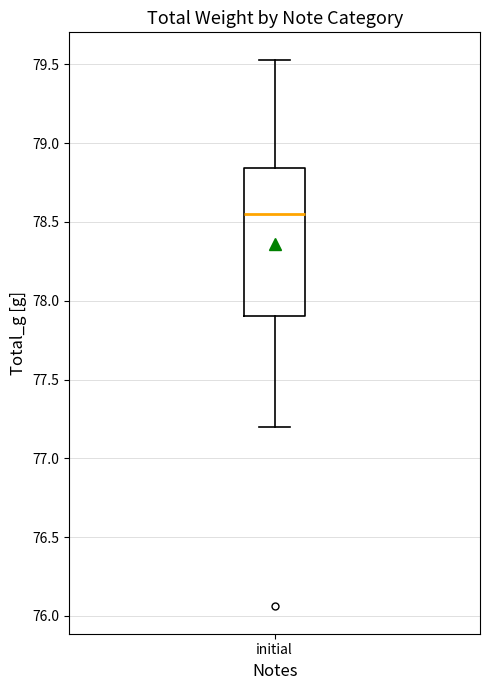

Transcribe this box plot: give where the median line is, the range the box spans, and where the two whiskers end, as read against the y-axis. The values are not printed on the chart, so give them approximately, as read against the axis.

median 78.55, box 77.90 to 78.85, whiskers 77.20 to 79.55